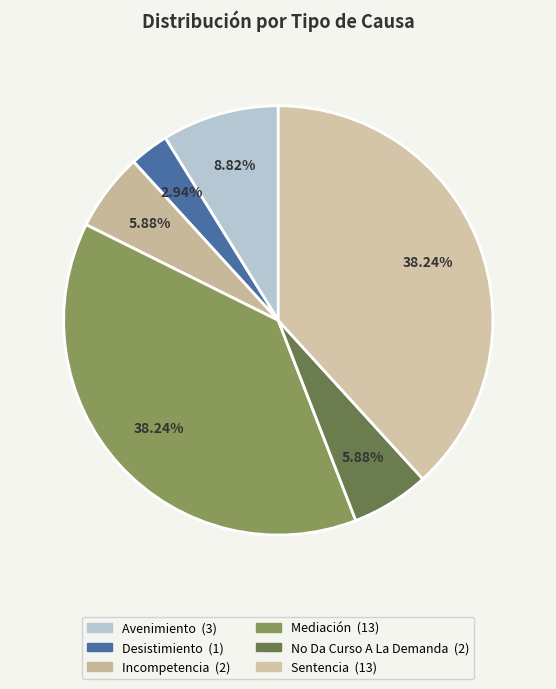

How many slices are in this pie chart?

6